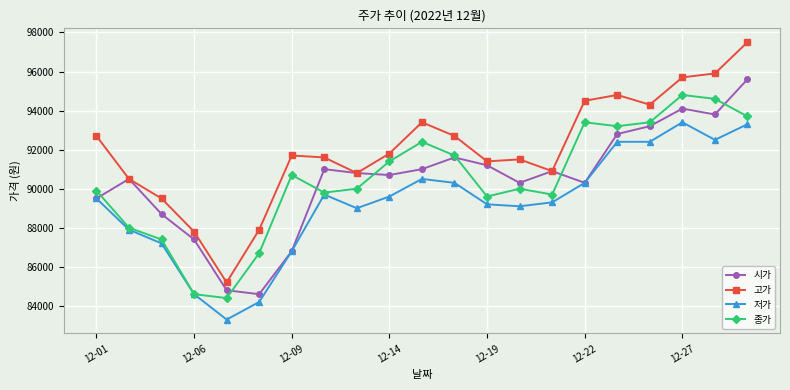

In 시가, how many points are higher than both neighbors (excluding endpoints)?

5